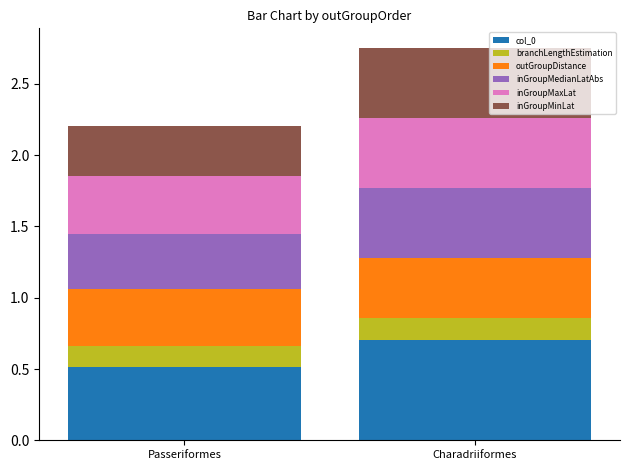

Reading left to right, list the values for the col_0 series.

Passeriformes=0.5	Charadriiformes=0.7